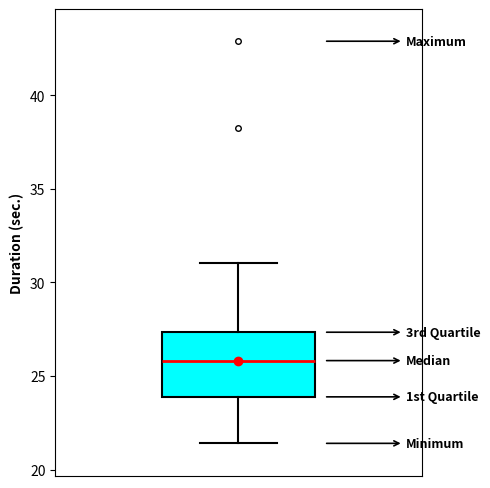

Where is the lower edge of the box on the y-axis? The values are not printed on the chart, so give them approximately, as read against the axis.

24.0